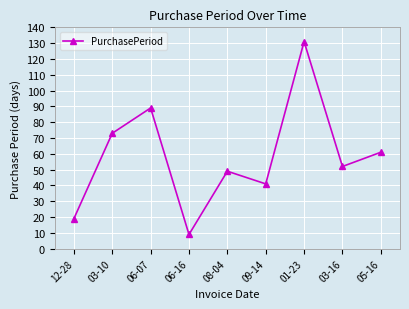

What is the change in value from 03-10 to 01-23?

+58